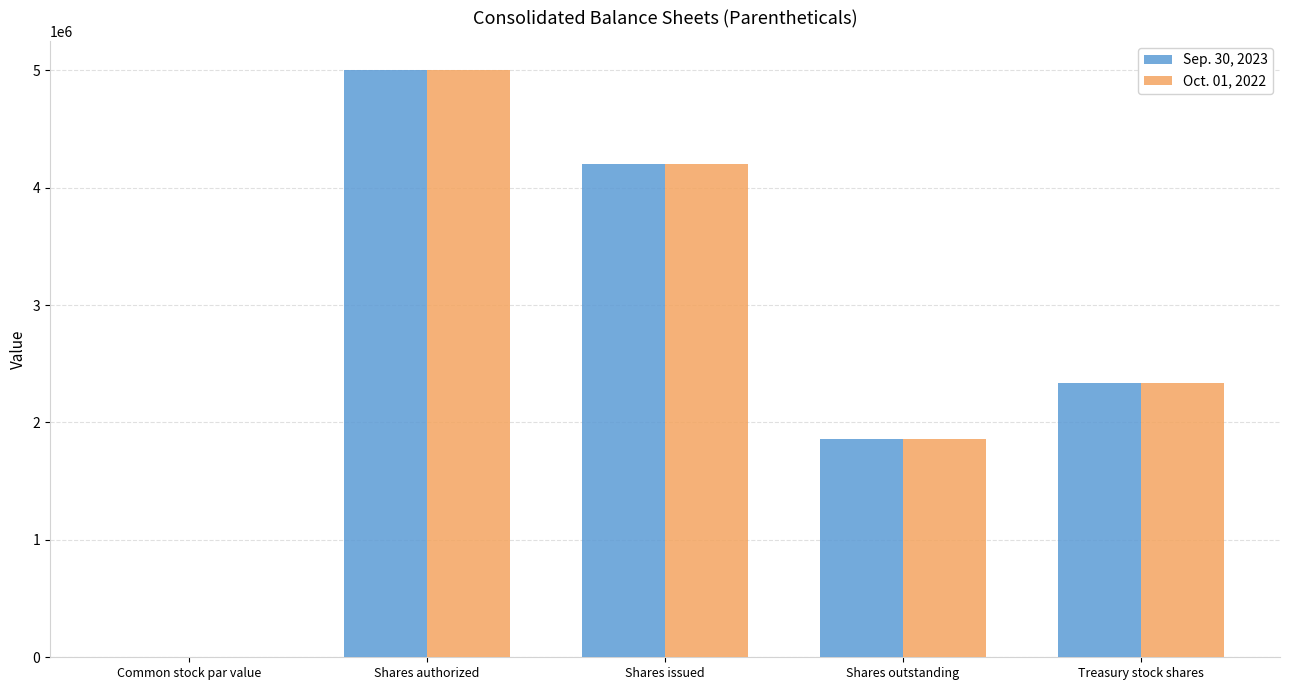

What is the sum of all Oct. 01, 2022 values?

13395284.1